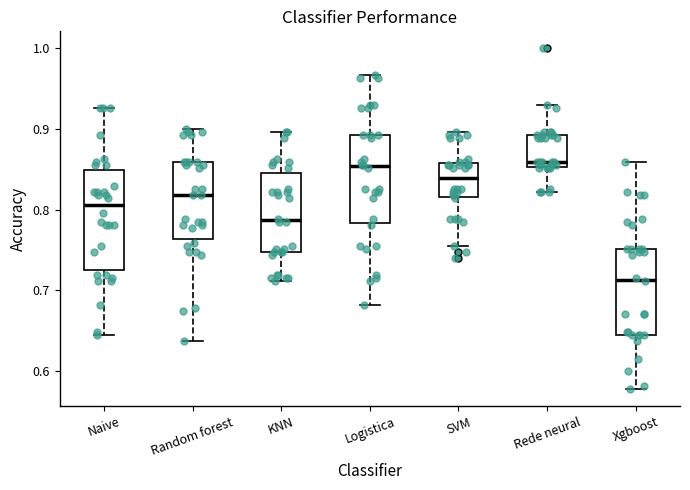

Comparing the boxes themselves (not the whiskers), which one is the tallest?

Naive